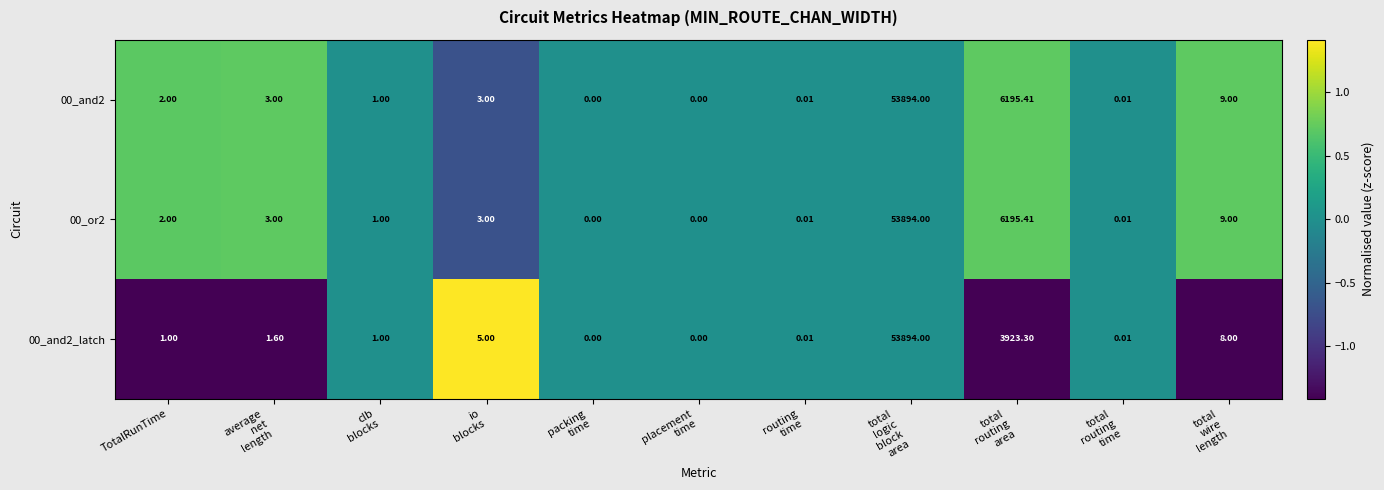

Count the number of data series in this chart.

3